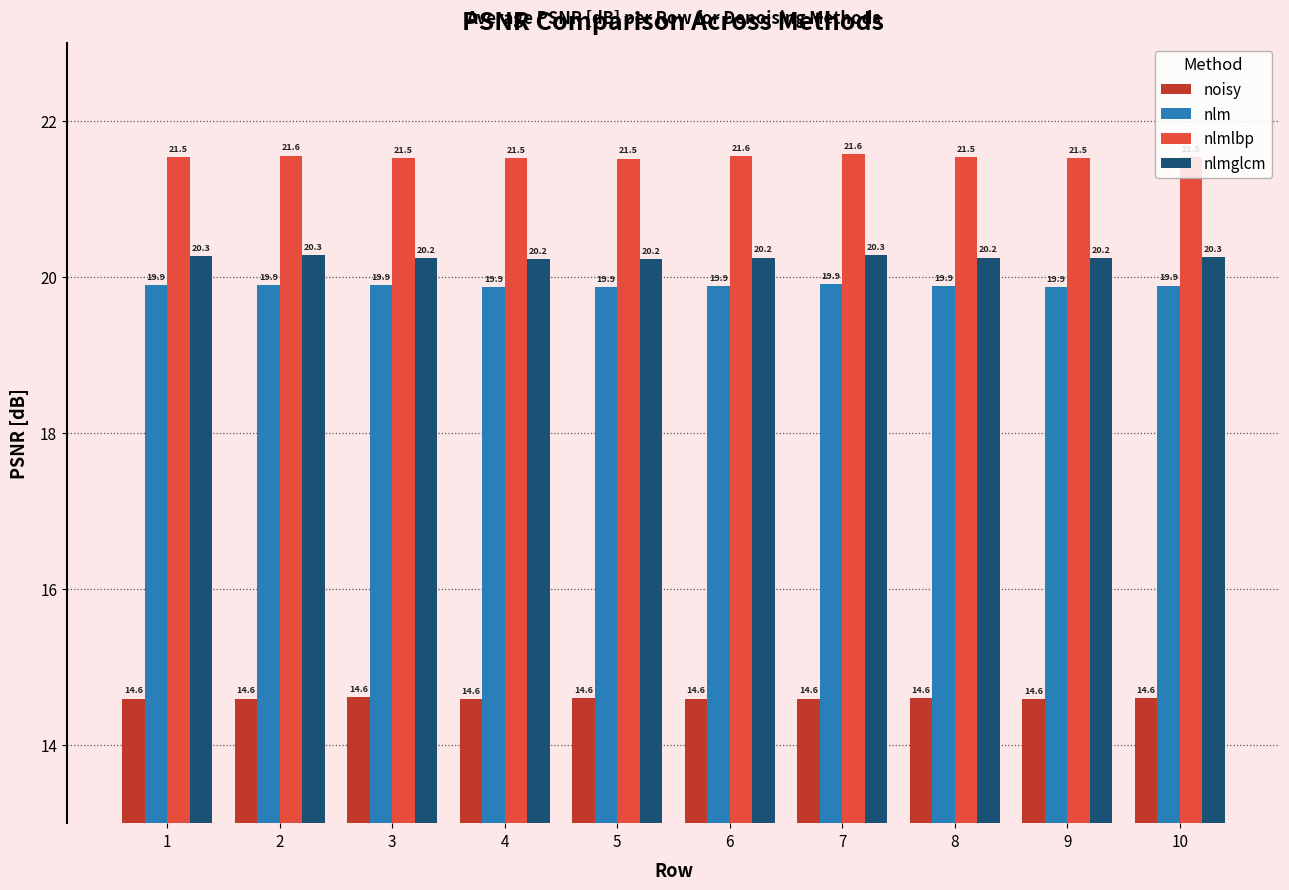

Is the value of nlmlbp at 9 greater than the value of noisy at 5?

Yes